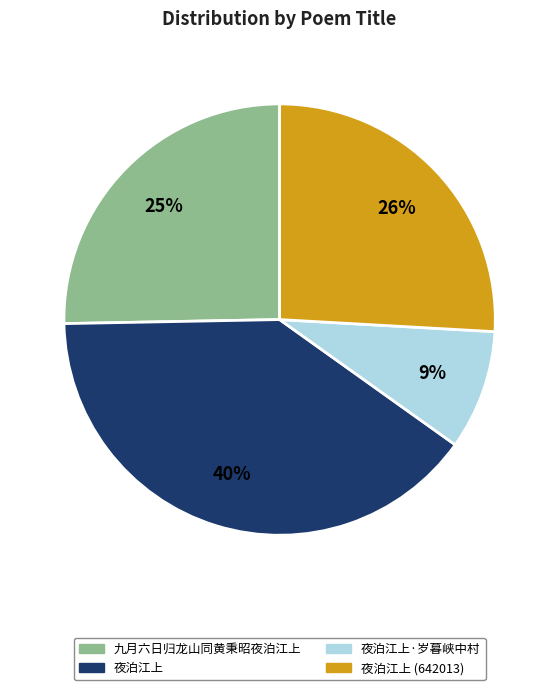

To the nearest percent, what portion does 九月六日归龙山同黄秉昭夜泊江上 represent?

25%